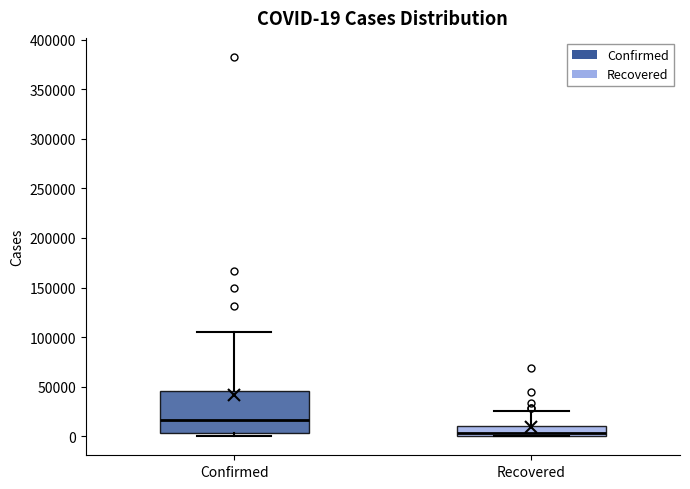

Which box has the highest median line?

Confirmed